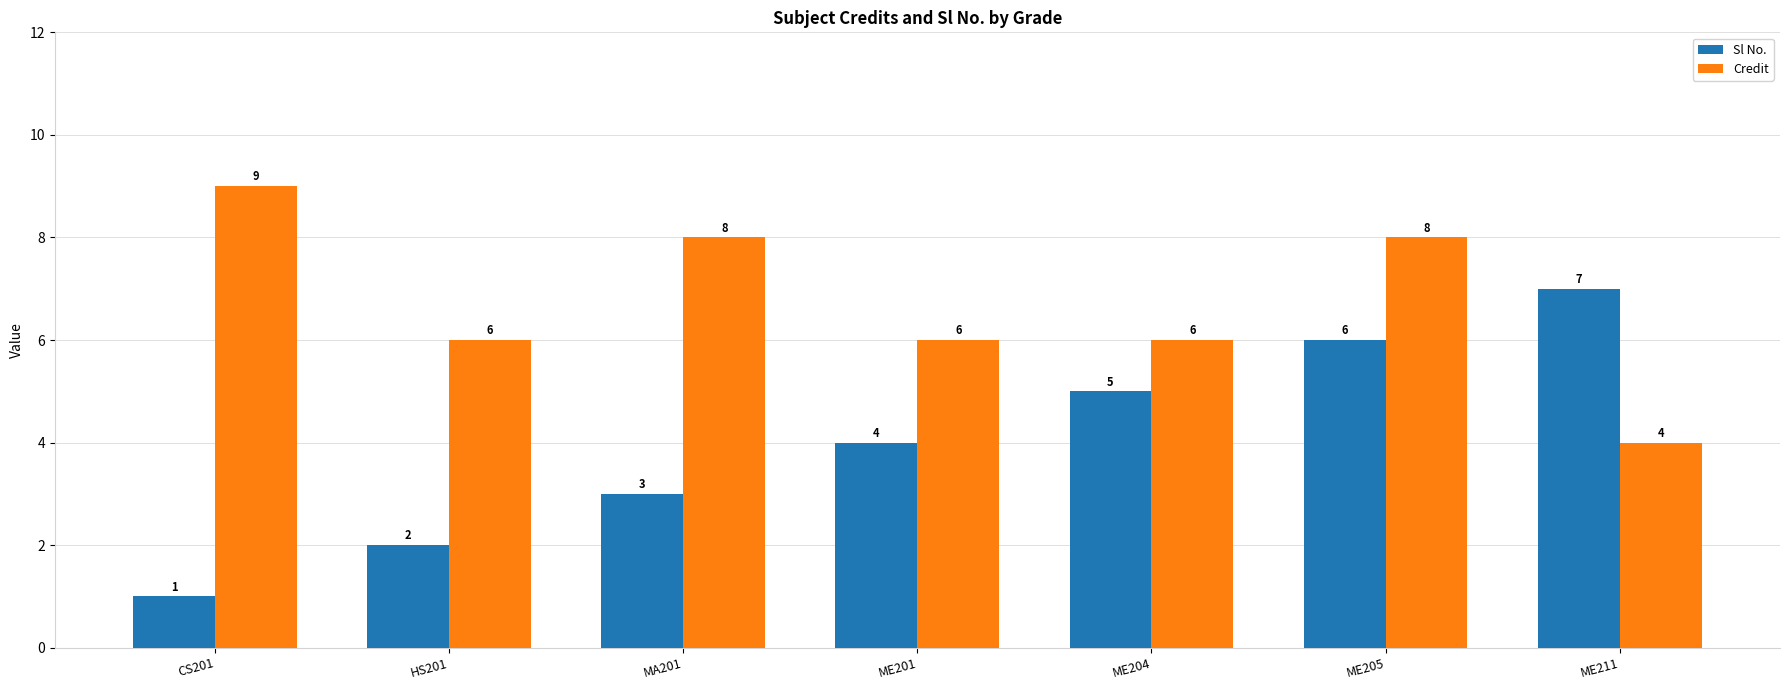

What is the label of the 7th bar from the left?

ME211